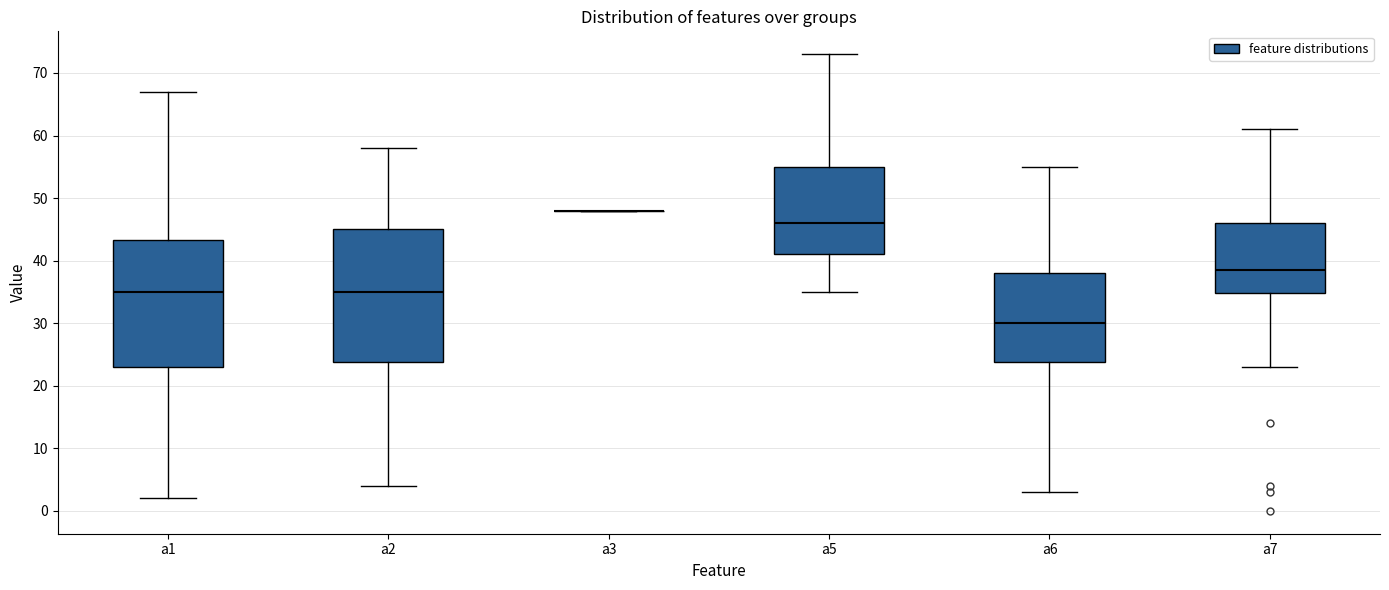

Reading left to right, transcribe this box plot: for each box, give where its median line is, the range the box spans, and where its two whiskers end, as read against the y-axis. The values are not printed on the chart, so give them approximately, as read against the axis.

a1: median 35, box 23 to 43, whiskers 2 to 67
a2: median 35, box 24 to 45, whiskers 4 to 58
a3: box collapsed to a line at 48, whiskers 48 to 48
a5: median 46, box 41 to 55, whiskers 35 to 73
a6: median 30, box 24 to 38, whiskers 3 to 55
a7: median 39, box 35 to 46, whiskers 23 to 61